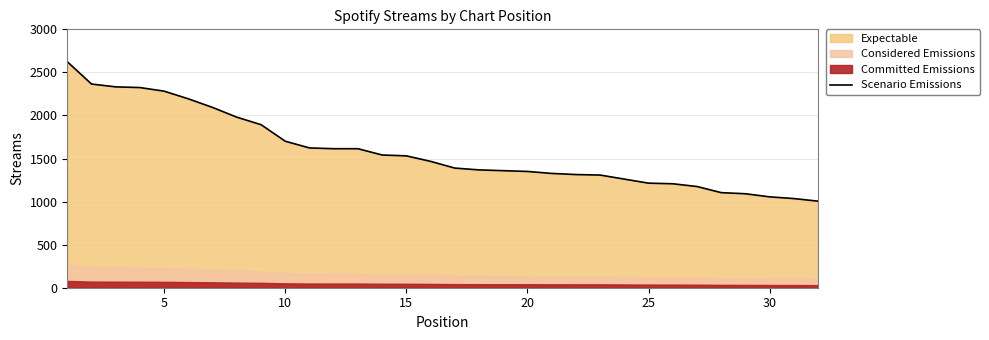

What is the smallest value displayed?

1005